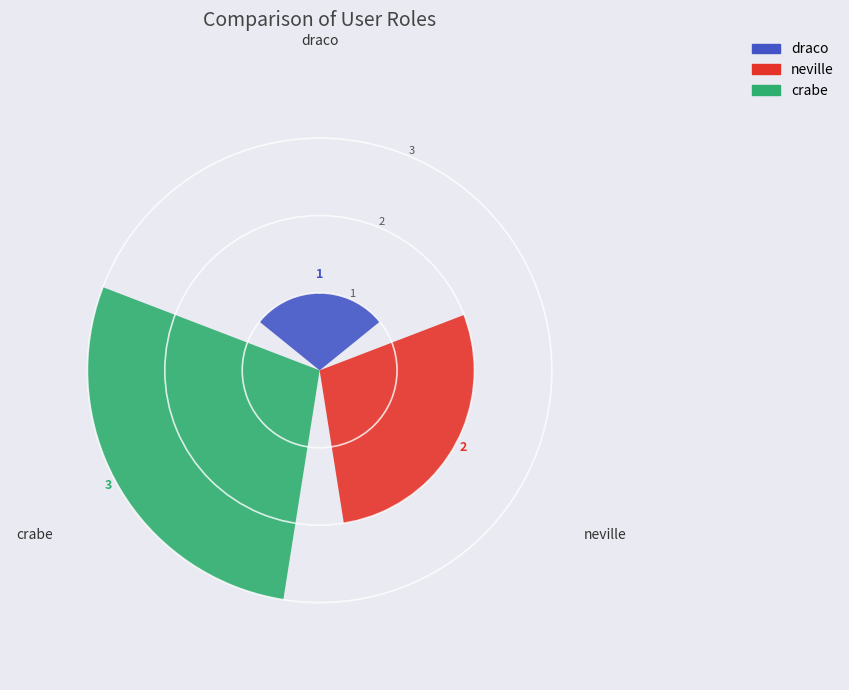

Rank the categories by value from highest to lowest.

crabe, neville, draco